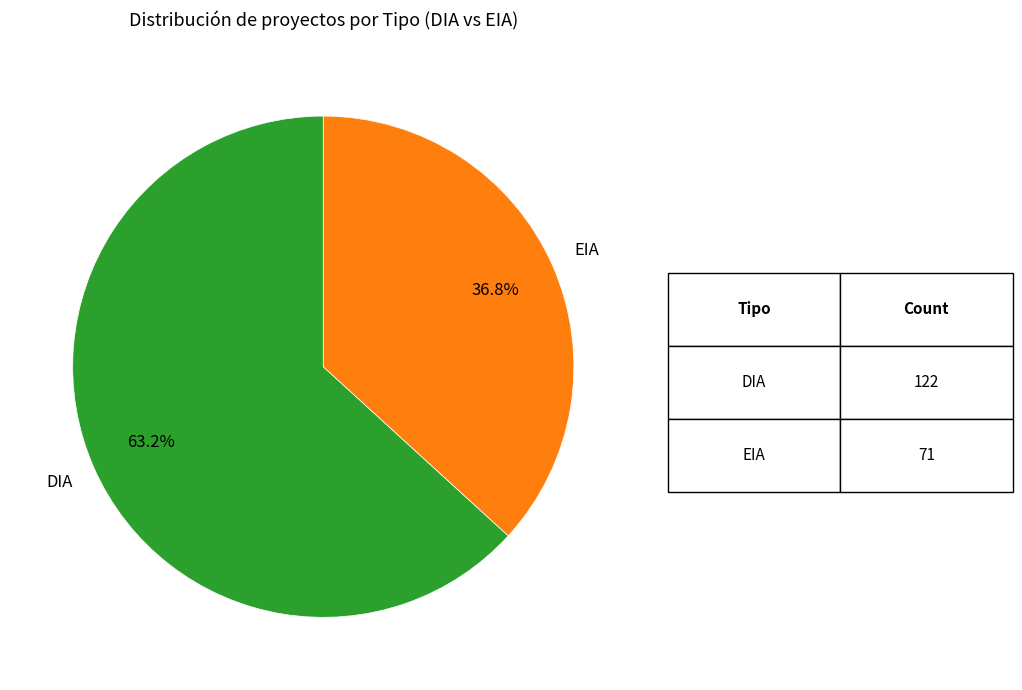

Is there any slice that represents more than half of the pie?

Yes